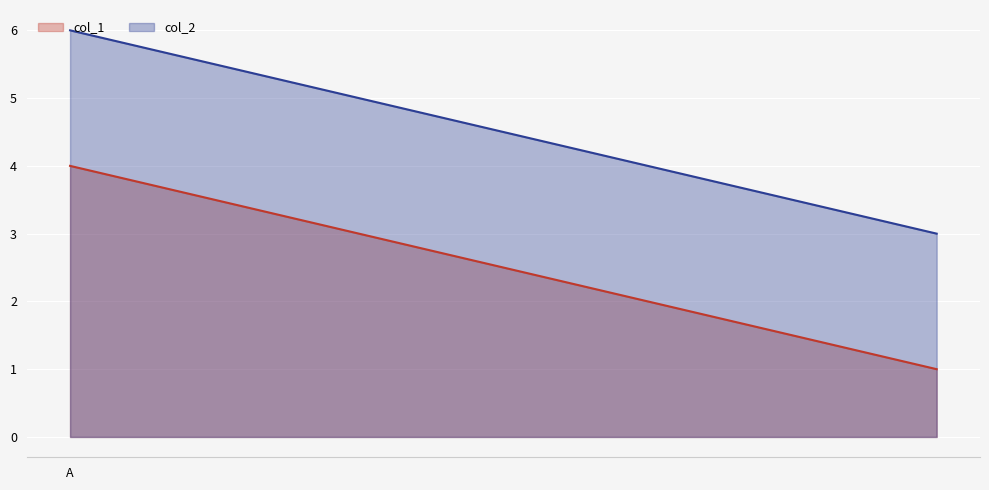

Between A and , which is larger?

A